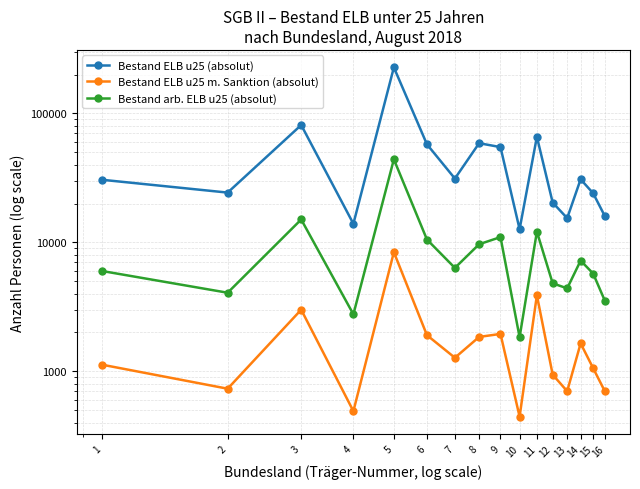

How many series are shown in this chart?

3